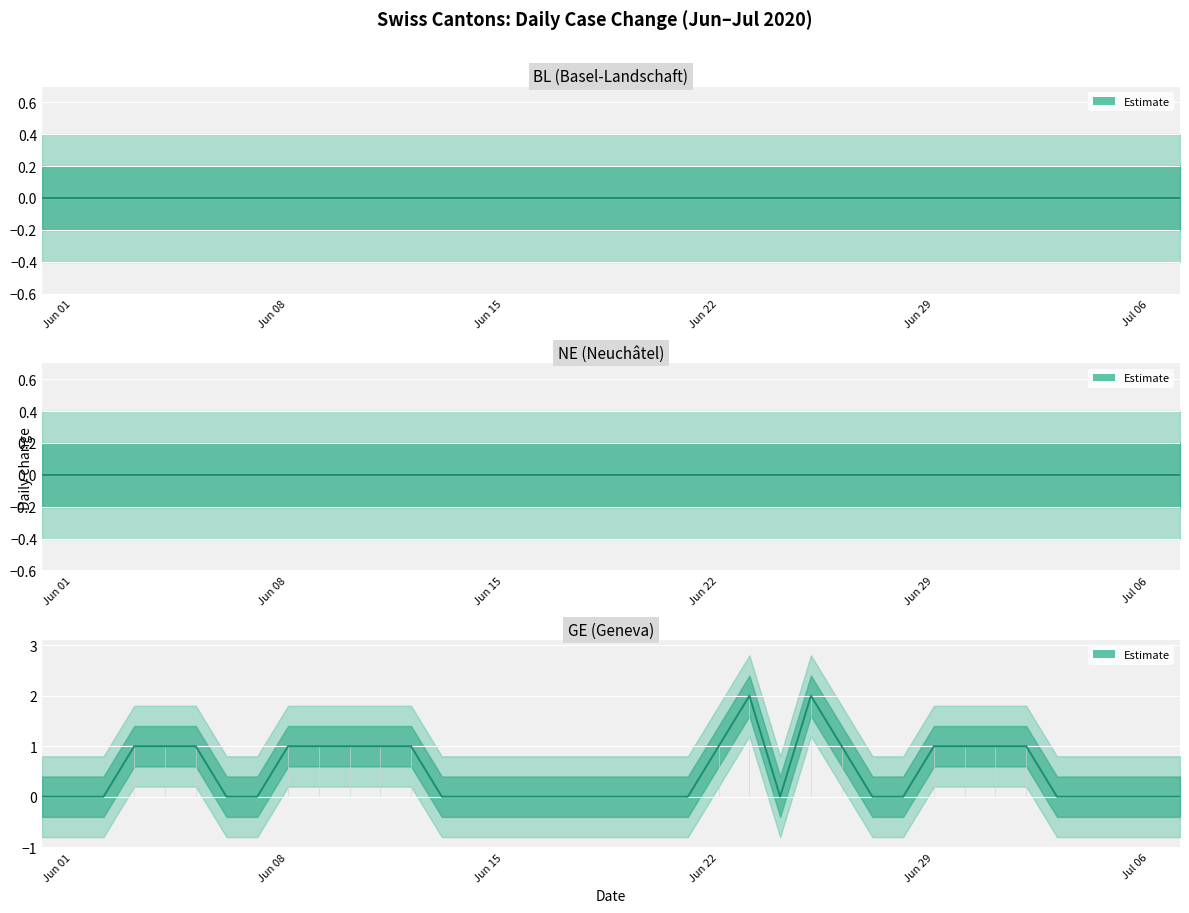

What position from the right is 2020-06-04?

34